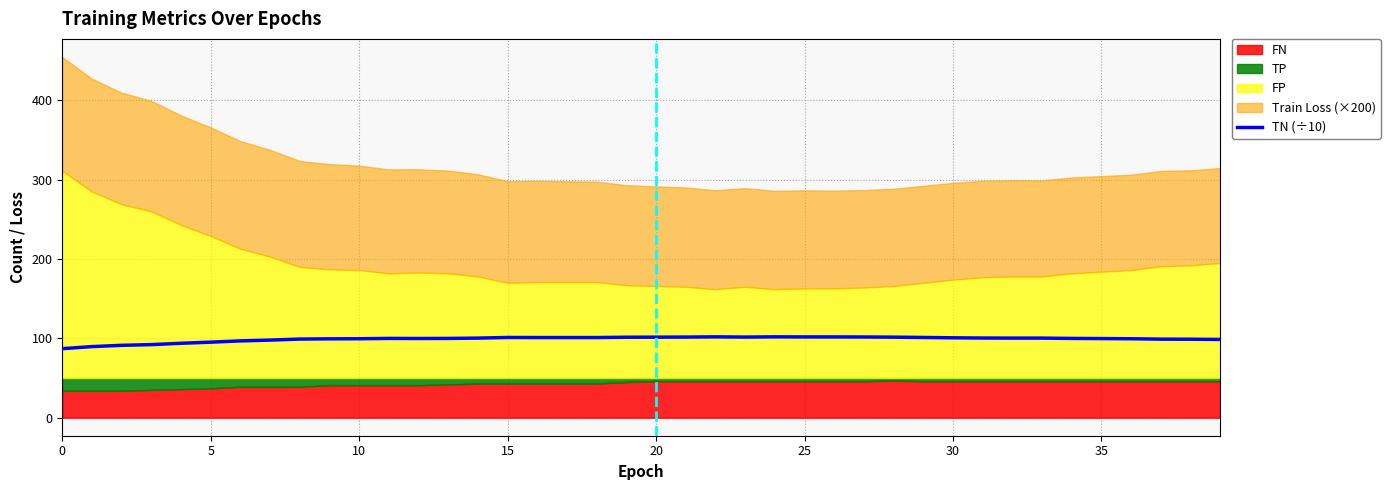

Is it true that TN (÷10) equals 62.7 at 25?

False